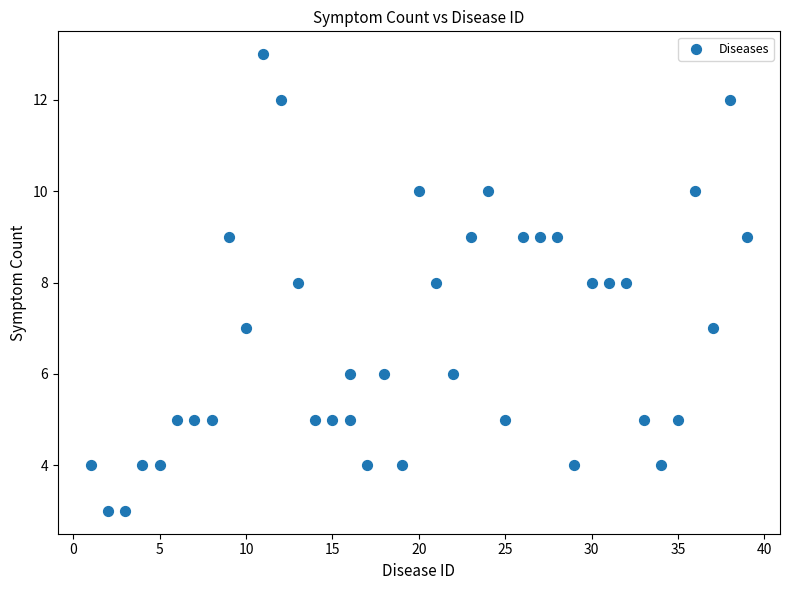

What is the range of X values (max minus min)?

38